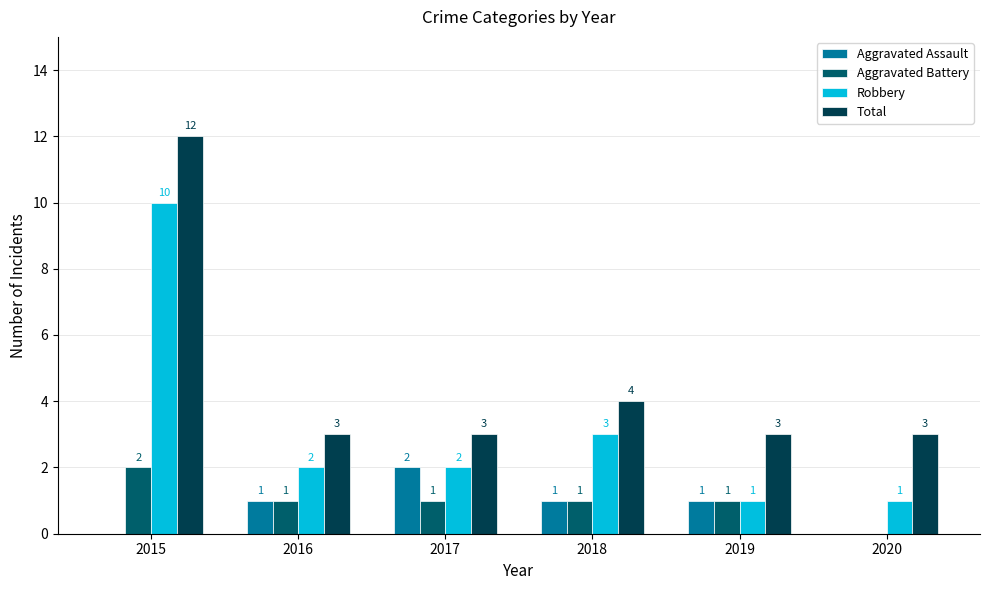

Reading left to right, transcribe all the data shown in this chart.

Aggravated Assault: 2015=0	2016=1	2017=2	2018=1	2019=1	2020=0
Aggravated Battery: 2015=2	2016=1	2017=1	2018=1	2019=1	2020=0
Robbery: 2015=10	2016=2	2017=2	2018=3	2019=1	2020=1
Total: 2015=12	2016=3	2017=3	2018=4	2019=3	2020=3